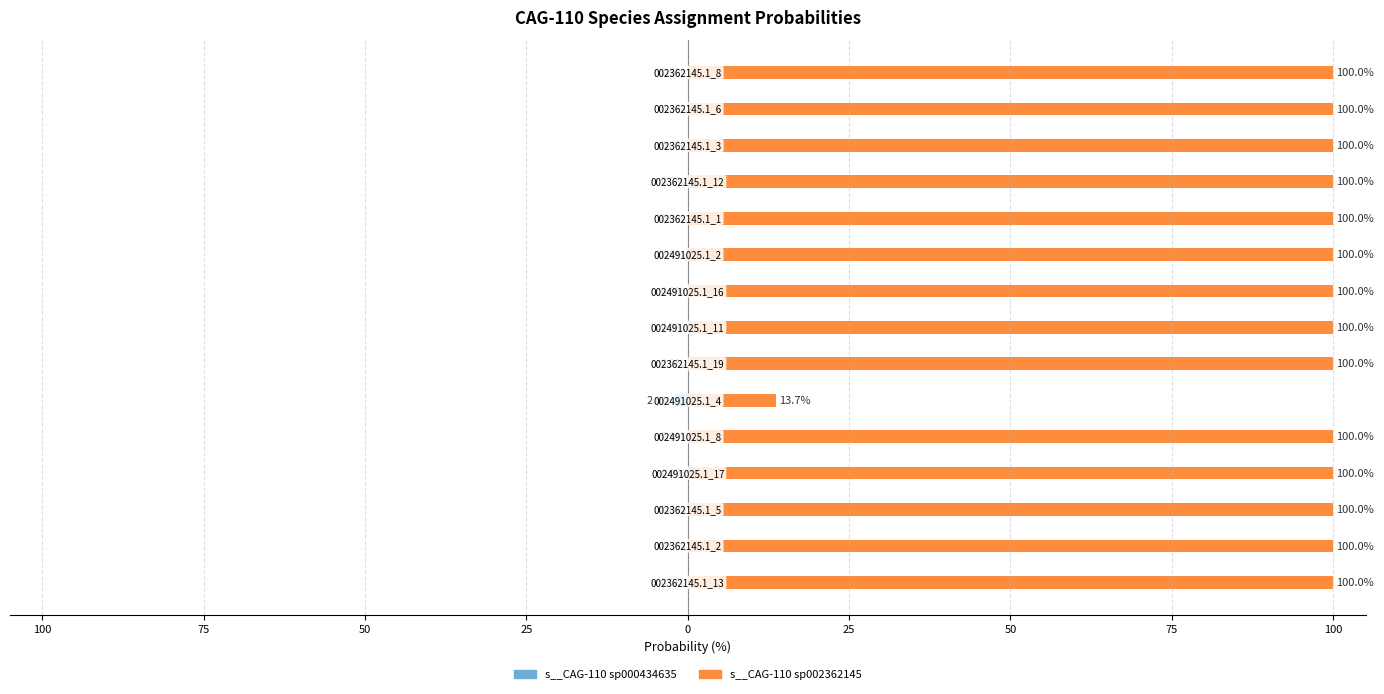

Which has a higher value, 50 or 11?

50